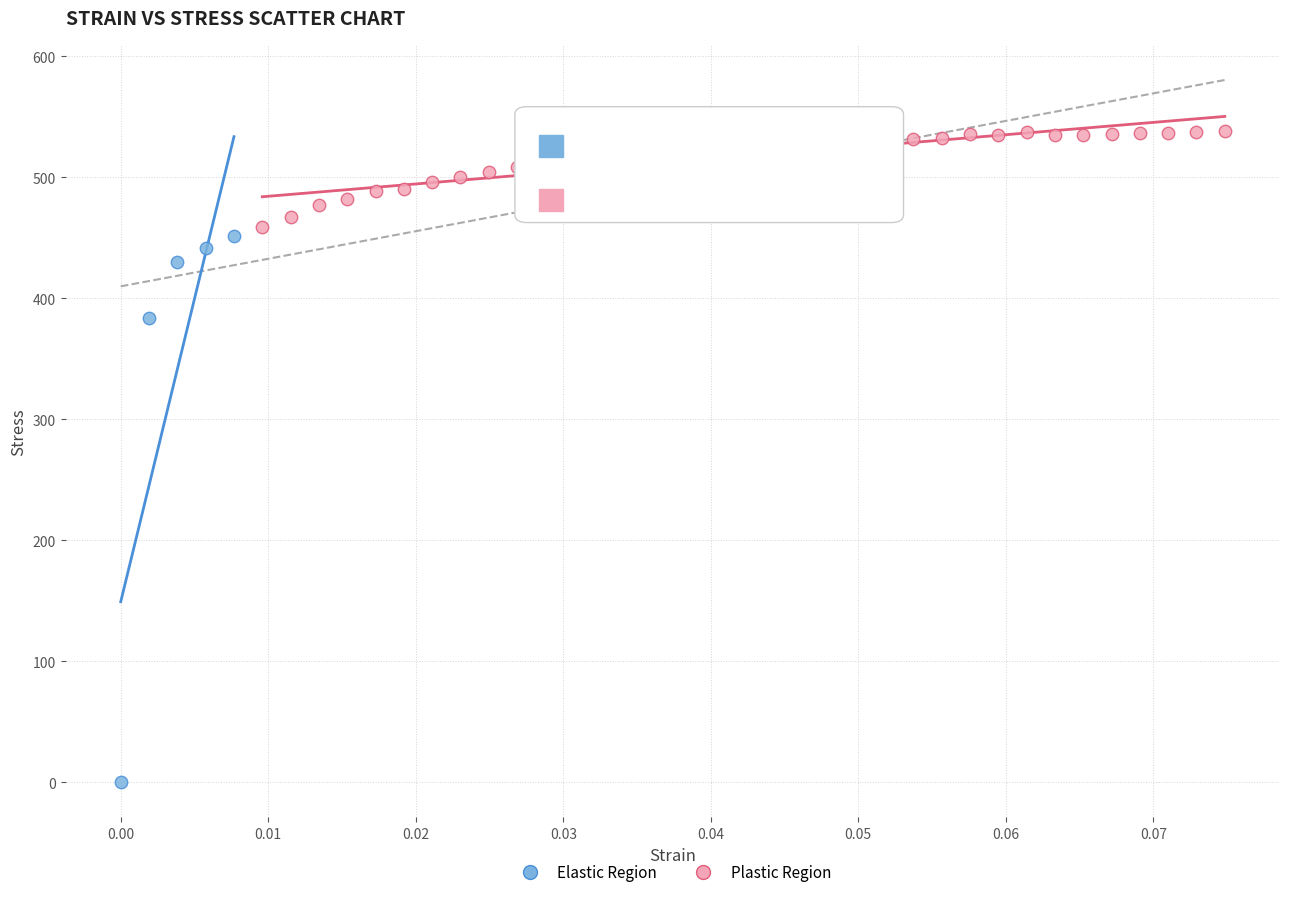

Which series contains the highest Y value?

Plastic Region